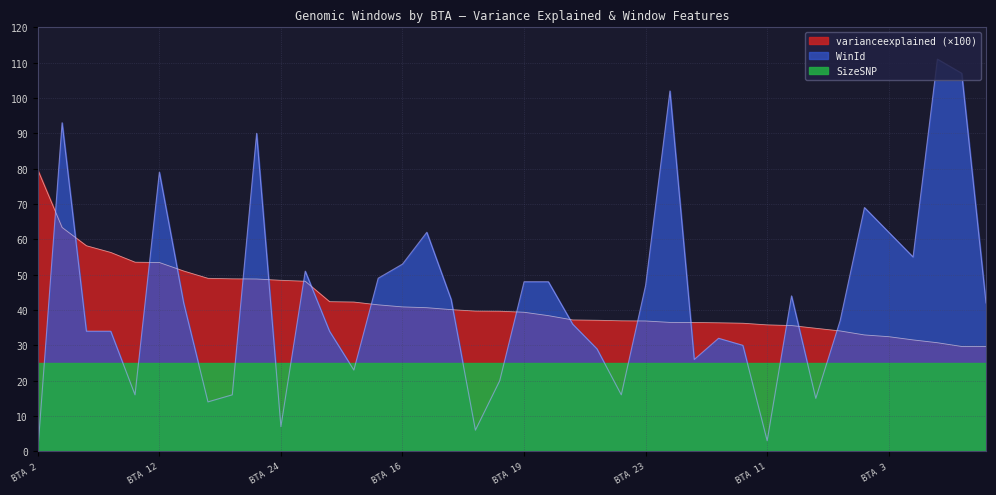

What value does the WinId series have at 5?

107.0